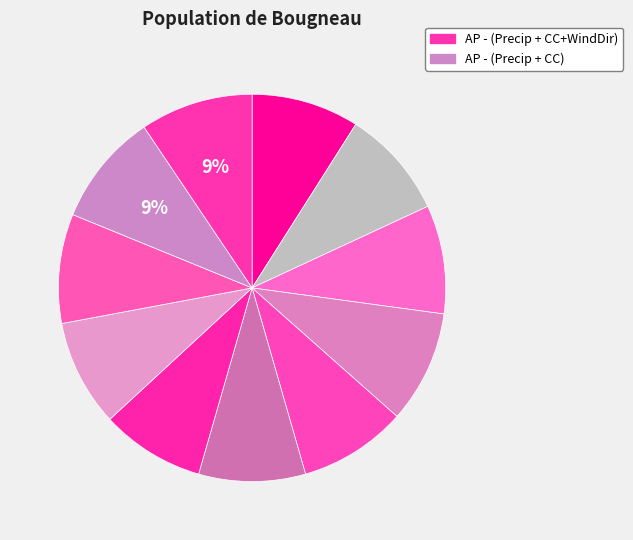

Count the number of slices in the pie.

11